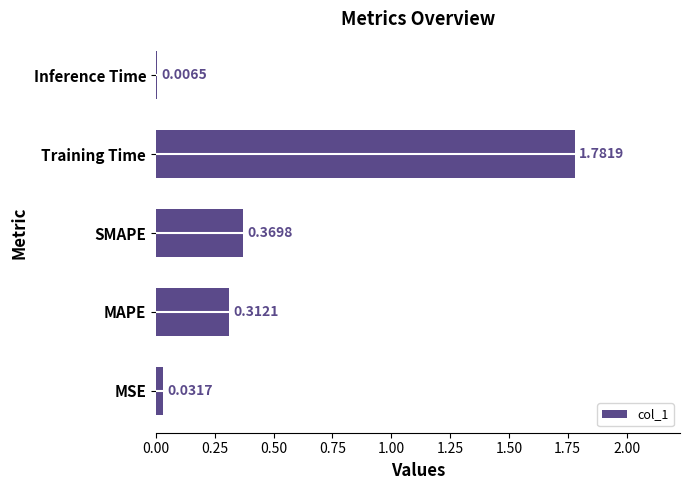

How many series are shown in this chart?

1